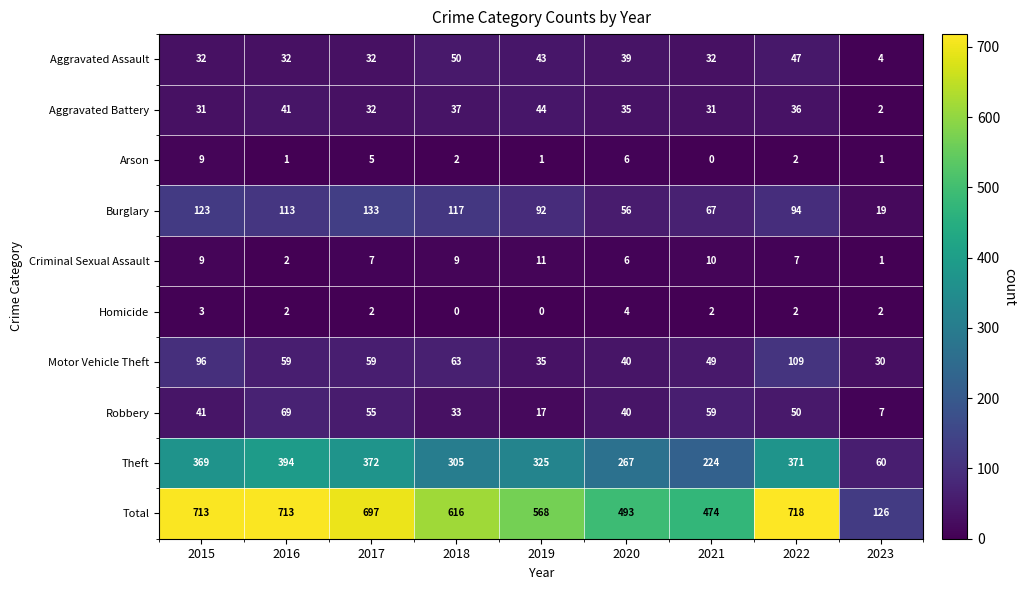

What is the difference between the maximum and second lowest values in the Aggravated Assault series?

18